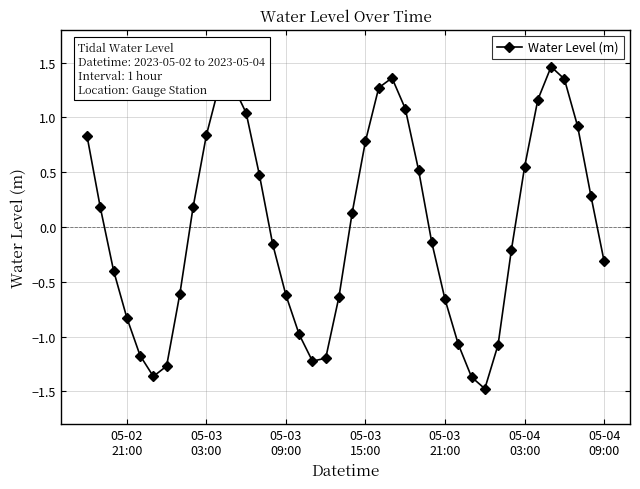

What is the value of the 2nd point from the left?

0.2